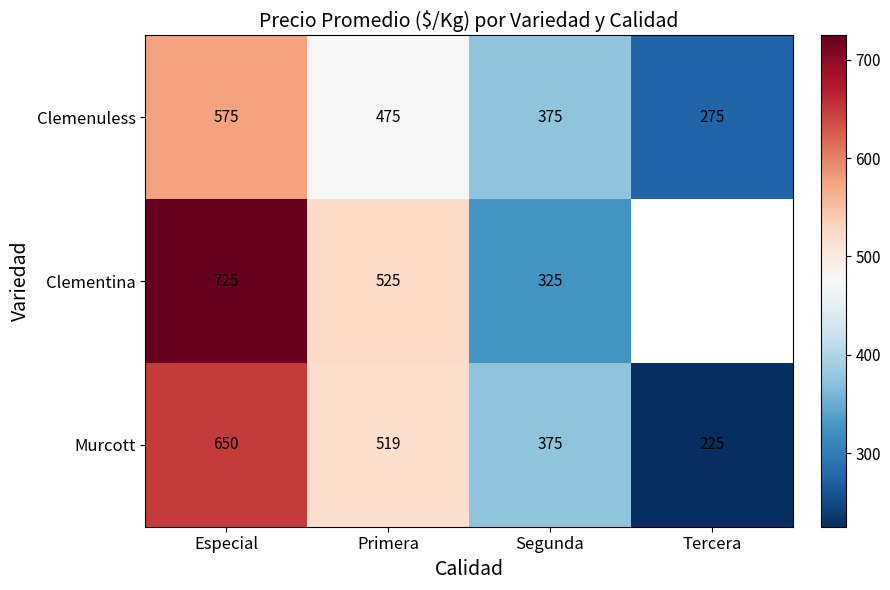

At which label does Murcott reach its minimum?

Tercera